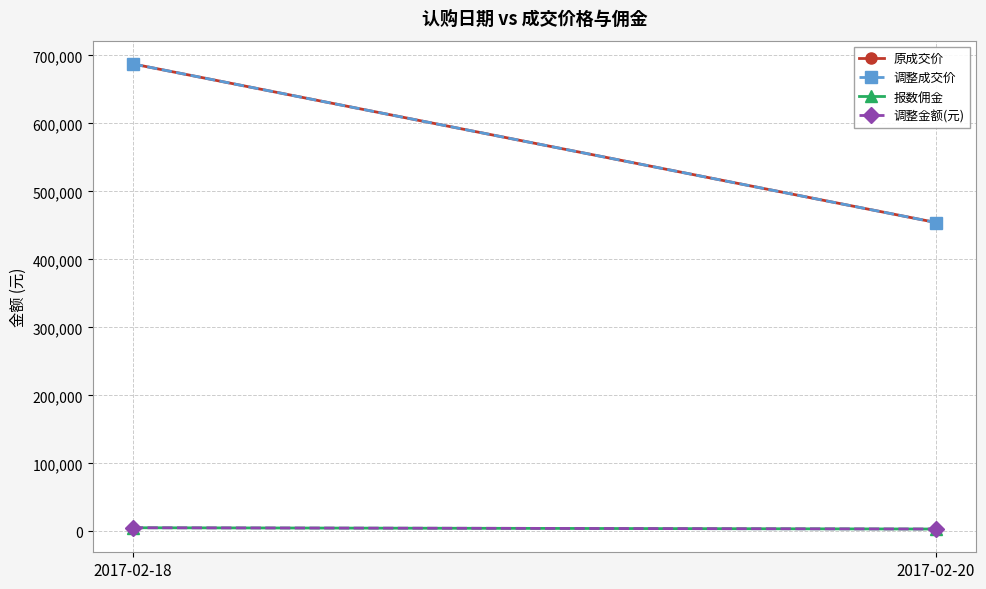

What is the sum of all 调整金额(元) values?

9134.9